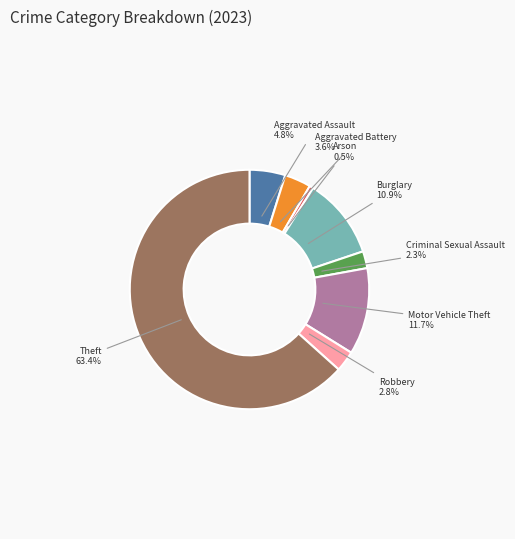

Is there any slice that represents more than half of the pie?

Yes